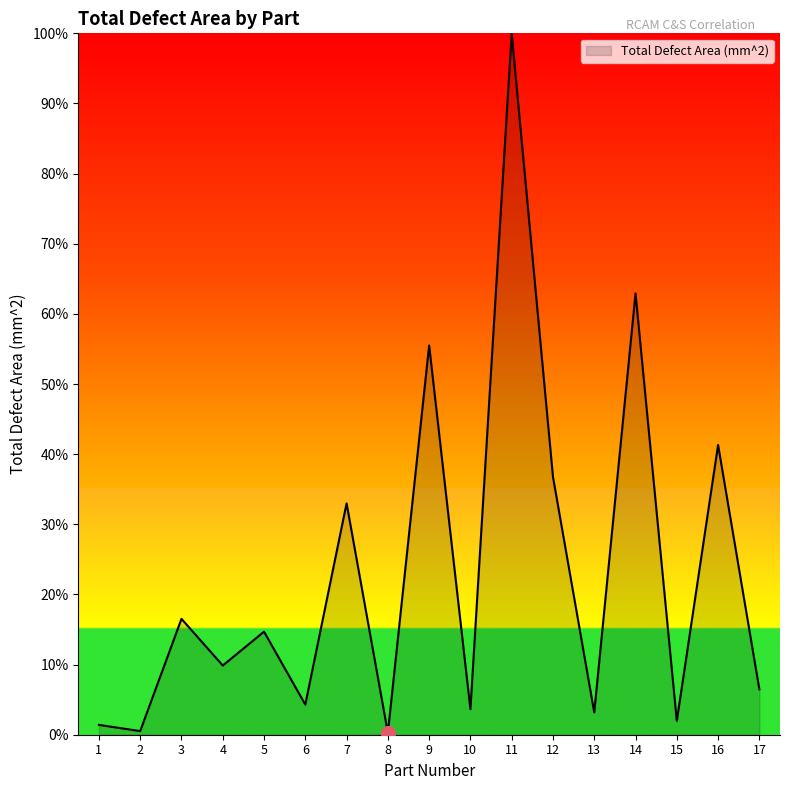

Where is the data nearest to the value 50?

9